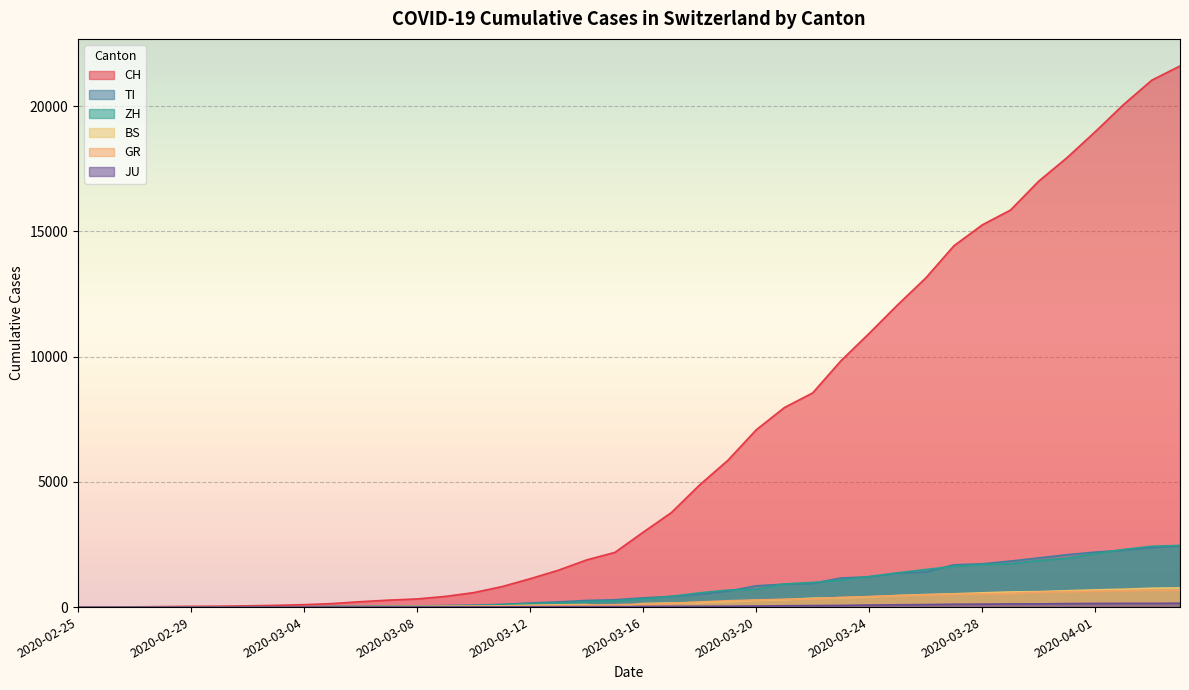

What is the label of the 20th point from the right?

2020-03-16